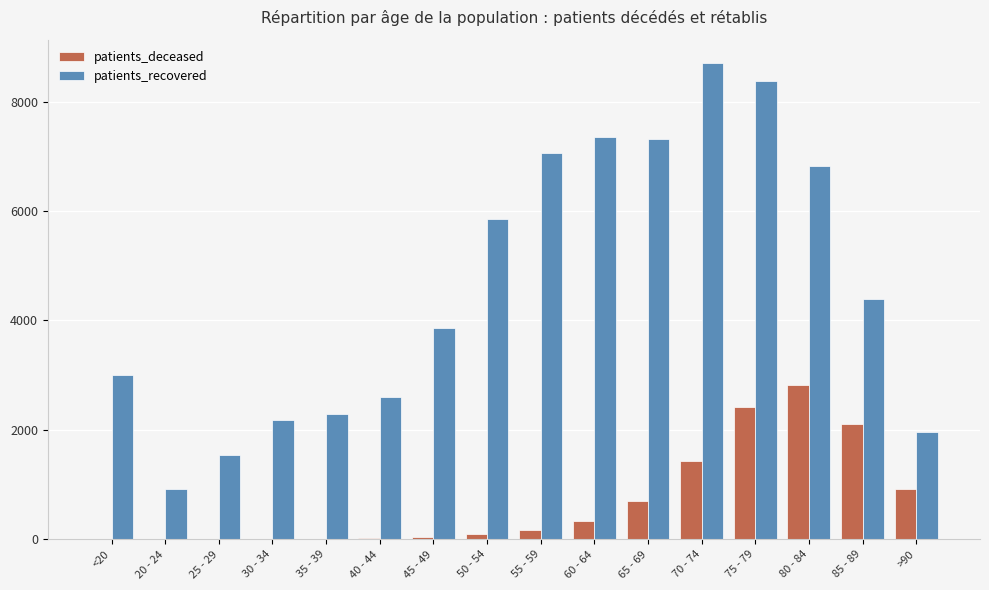

The value of patients_recovered at 65 - 69 is 3019. True or false?

False